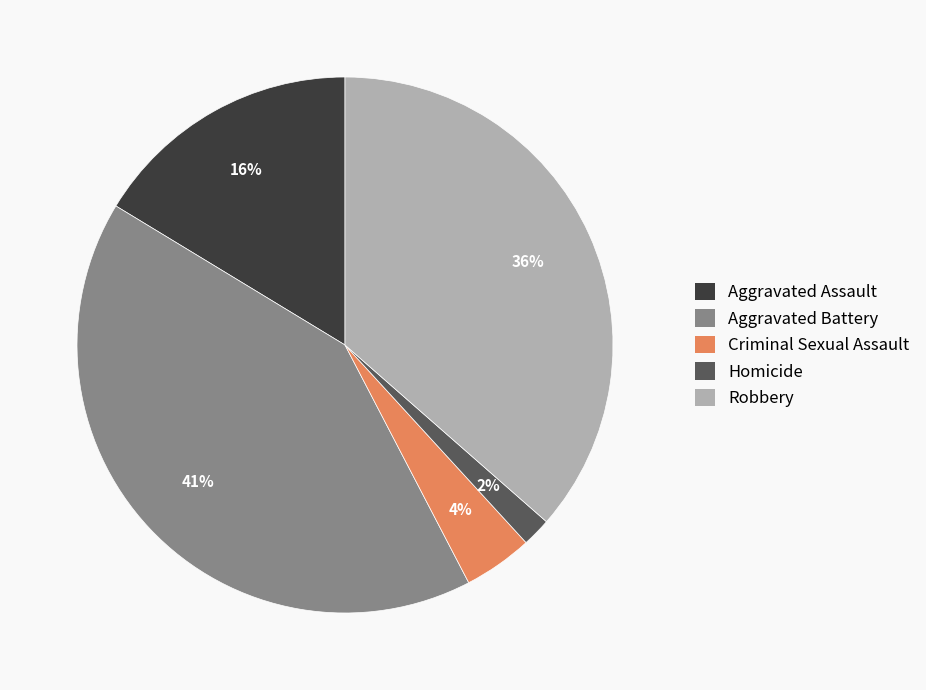

Which has a higher value, Aggravated Assault or Aggravated Battery?

Aggravated Battery